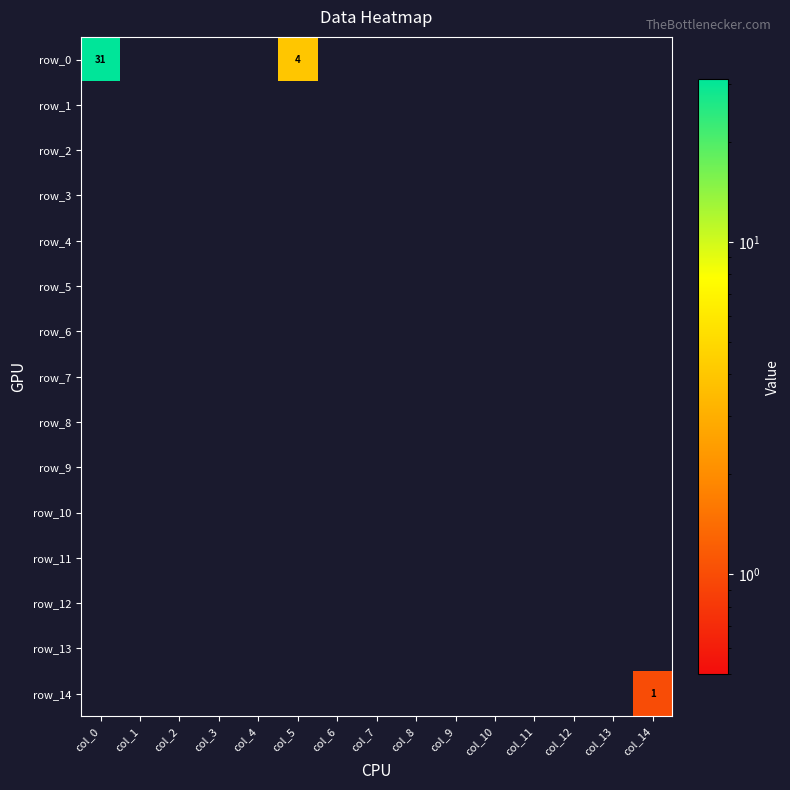

Reading left to right, list all the values displayed in this chart.

row_0: 31	0	0	0	0	4	0	0	0	0	0	0	0	0	0
row_1: 0	0	0	0	0	0	0	0	0	0	0	0	0	0	0
row_2: 0	0	0	0	0	0	0	0	0	0	0	0	0	0	0
row_3: 0	0	0	0	0	0	0	0	0	0	0	0	0	0	0
row_4: 0	0	0	0	0	0	0	0	0	0	0	0	0	0	0
row_5: 0	0	0	0	0	0	0	0	0	0	0	0	0	0	0
row_6: 0	0	0	0	0	0	0	0	0	0	0	0	0	0	0
row_7: 0	0	0	0	0	0	0	0	0	0	0	0	0	0	0
row_8: 0	0	0	0	0	0	0	0	0	0	0	0	0	0	0
row_9: 0	0	0	0	0	0	0	0	0	0	0	0	0	0	0
row_10: 0	0	0	0	0	0	0	0	0	0	0	0	0	0	0
row_11: 0	0	0	0	0	0	0	0	0	0	0	0	0	0	0
row_12: 0	0	0	0	0	0	0	0	0	0	0	0	0	0	0
row_13: 0	0	0	0	0	0	0	0	0	0	0	0	0	0	0
row_14: 0	0	0	0	0	0	0	0	0	0	0	0	0	0	1